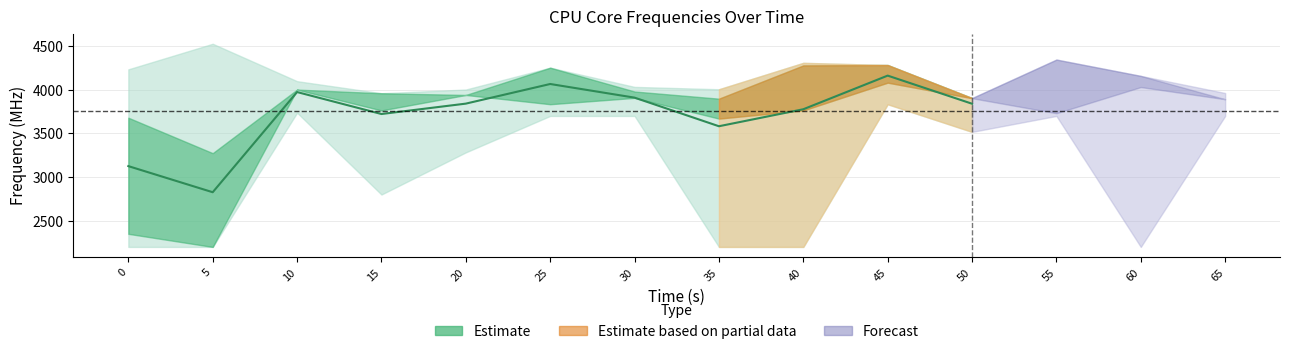

What is the approximate value of Core_8 at 40?

4308.1